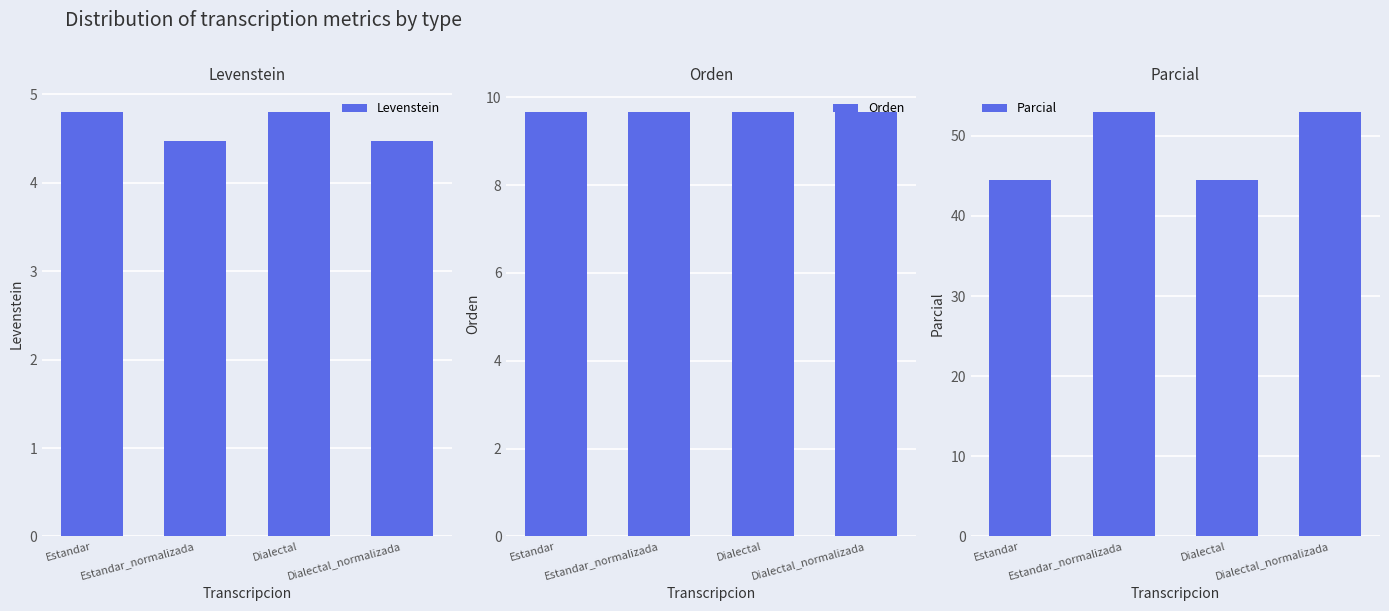

What is the difference between the highest and lowest values at Estandar?

39.6